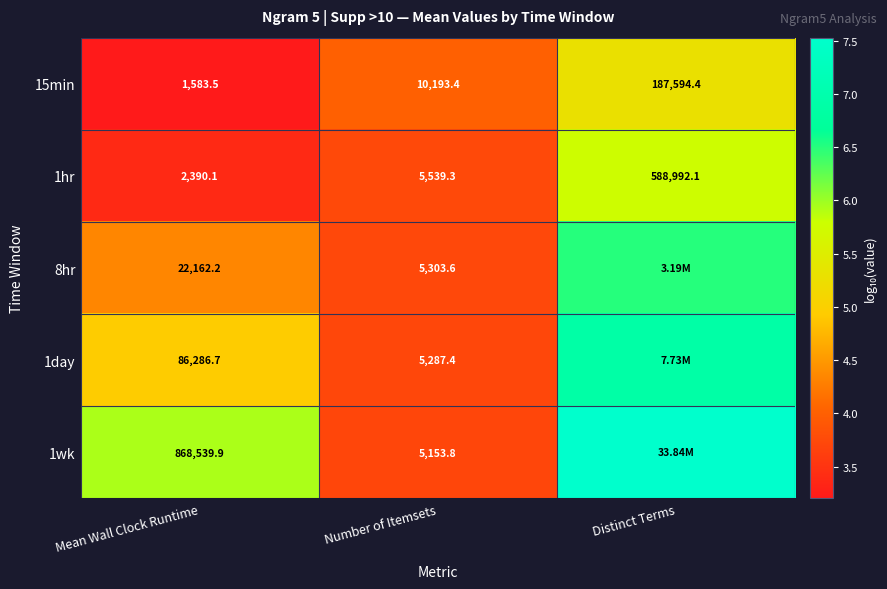

Where does the 15min series first go above 10193?

Number of Itemsets